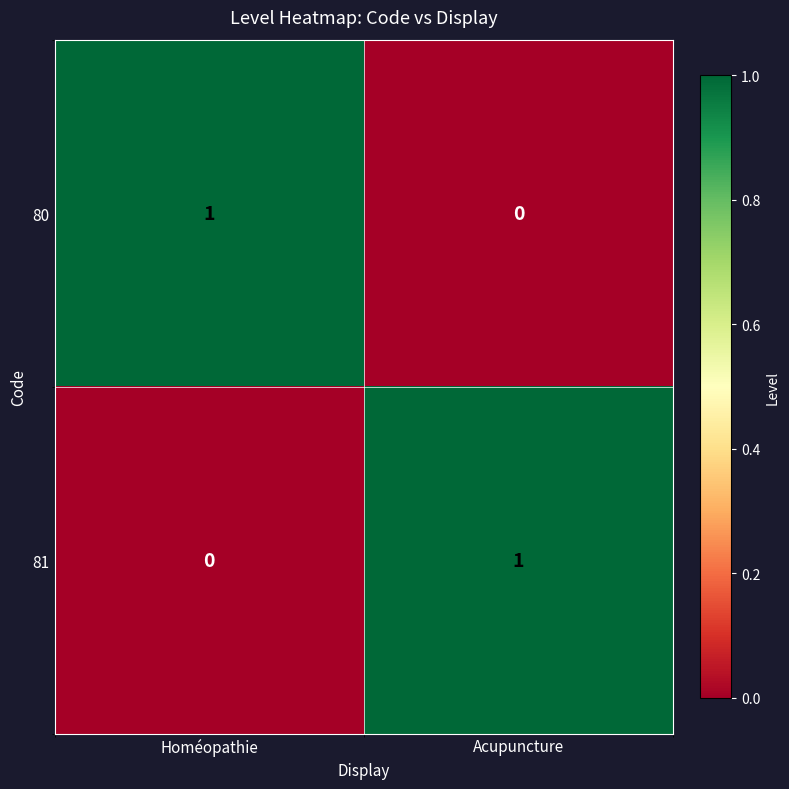

Where is 80 nearest to the value 0?

Acupuncture